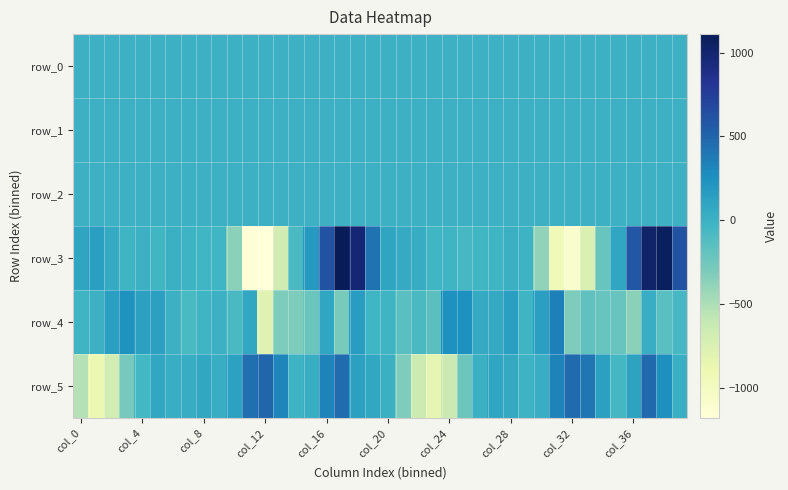

List the series in order of their peak value, lowest first.

row_1, row_0, row_2, row_4, row_5, row_3